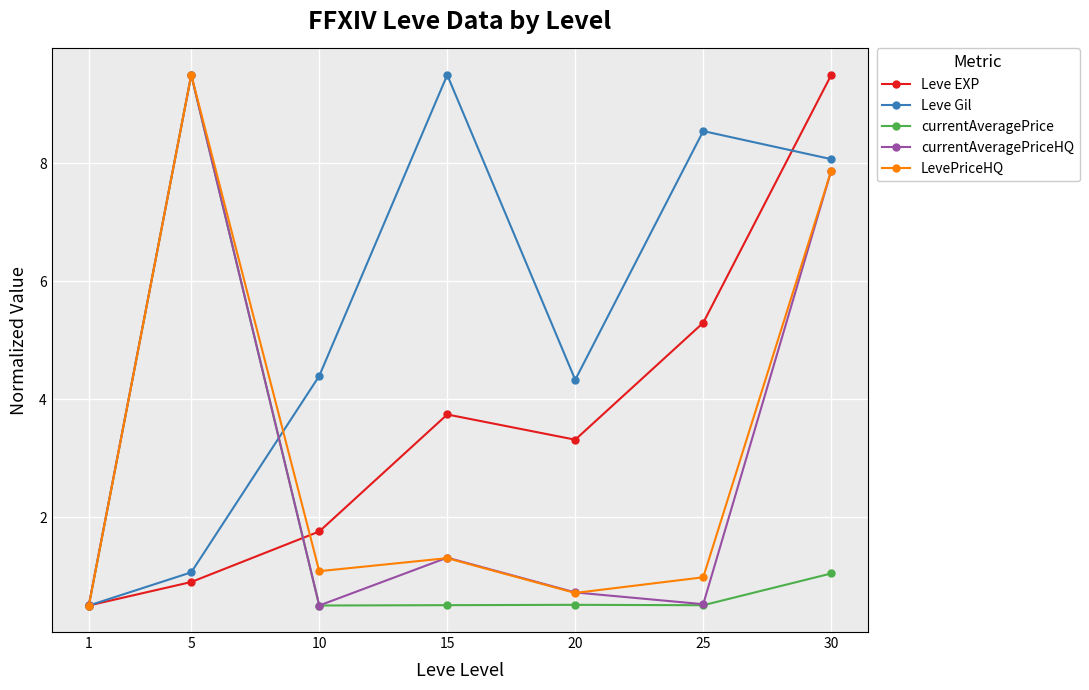

At which label is Leve EXP closest to 5?

25